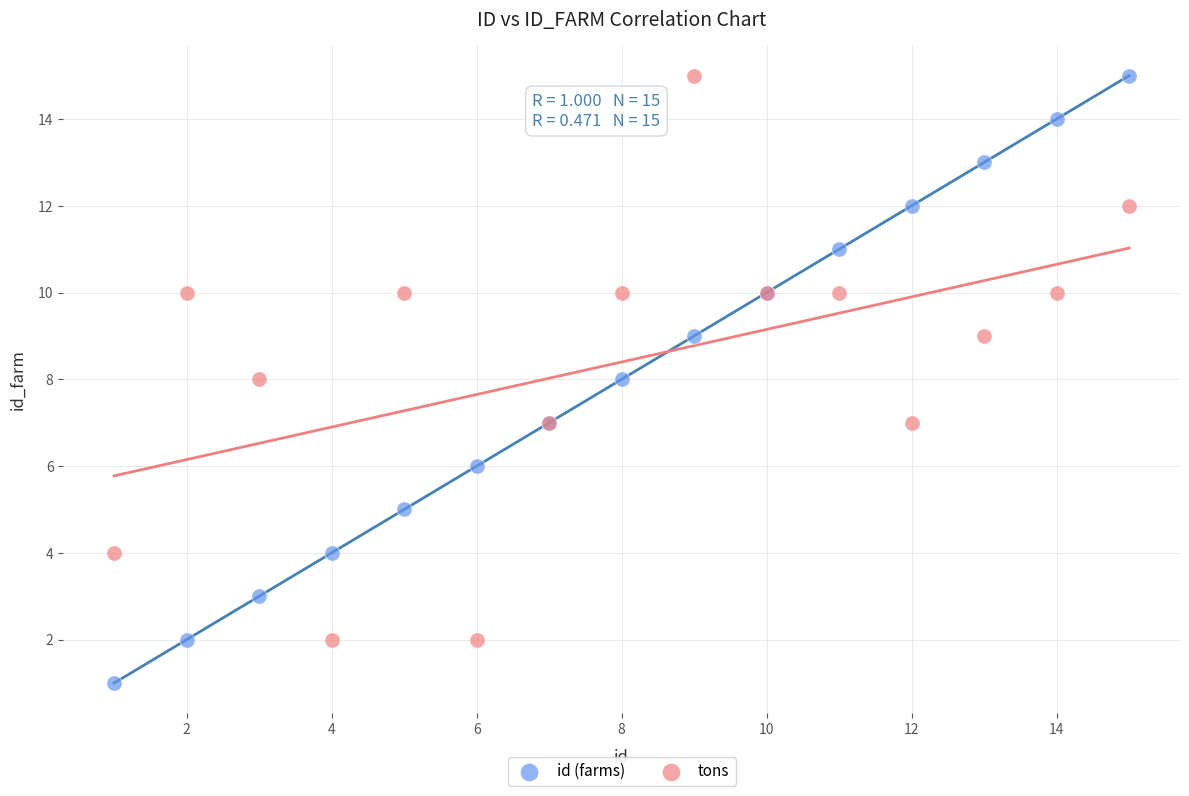

What is the X range (max minus min) for the scatter plot?

14